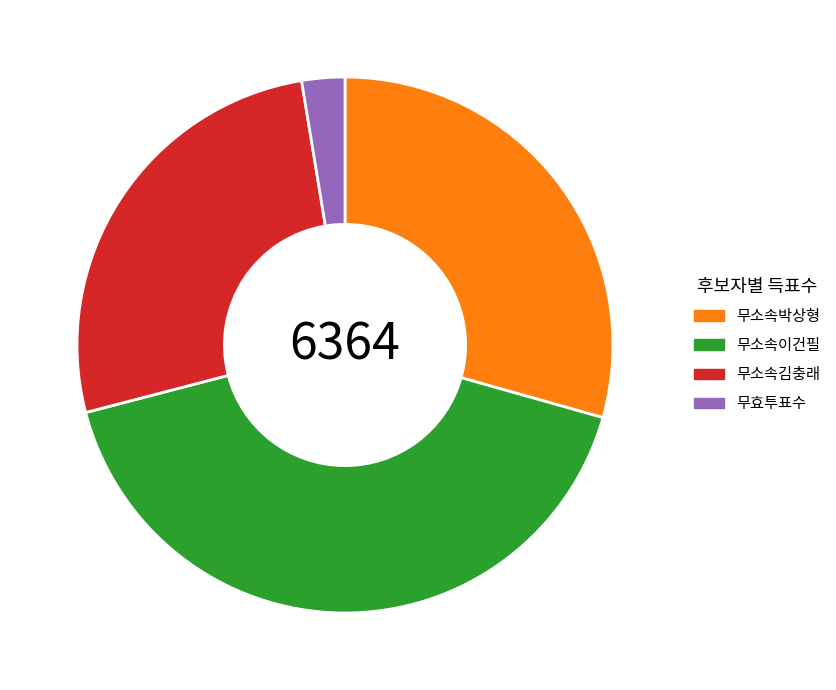

What is the largest slice in the pie chart?

무소속이건필